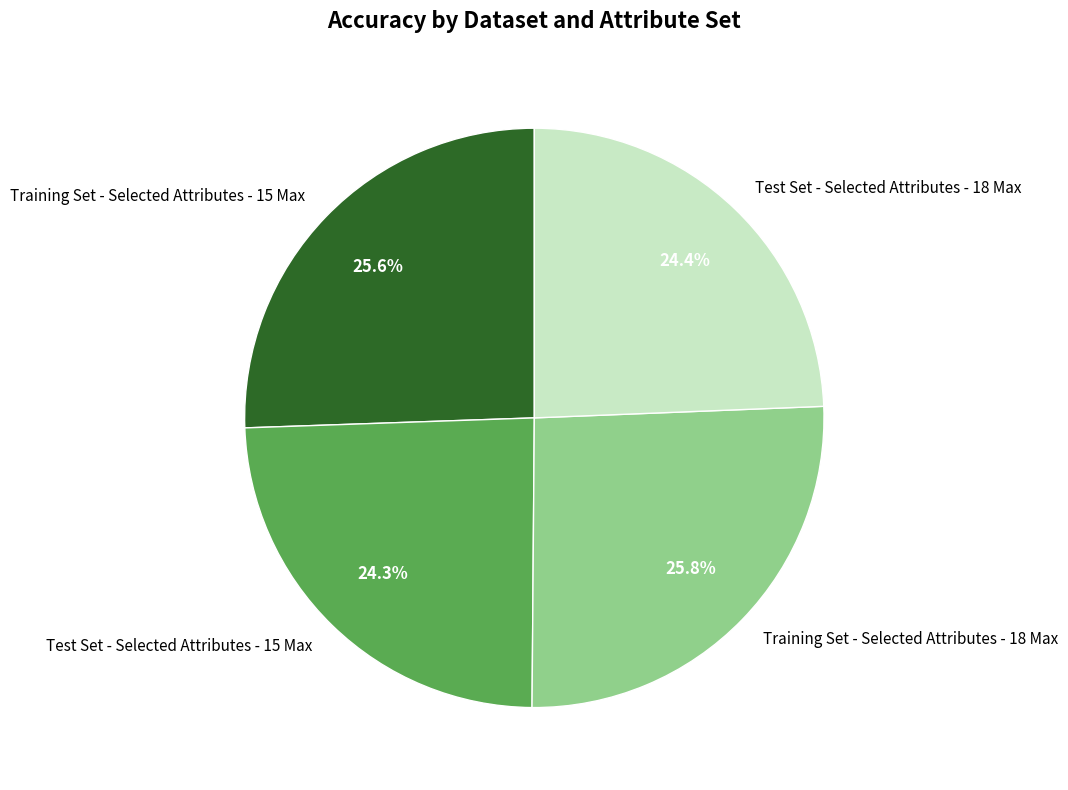

Is it true that Test Set - Selected Attributes - 15 Max is 32% of the pie?

False